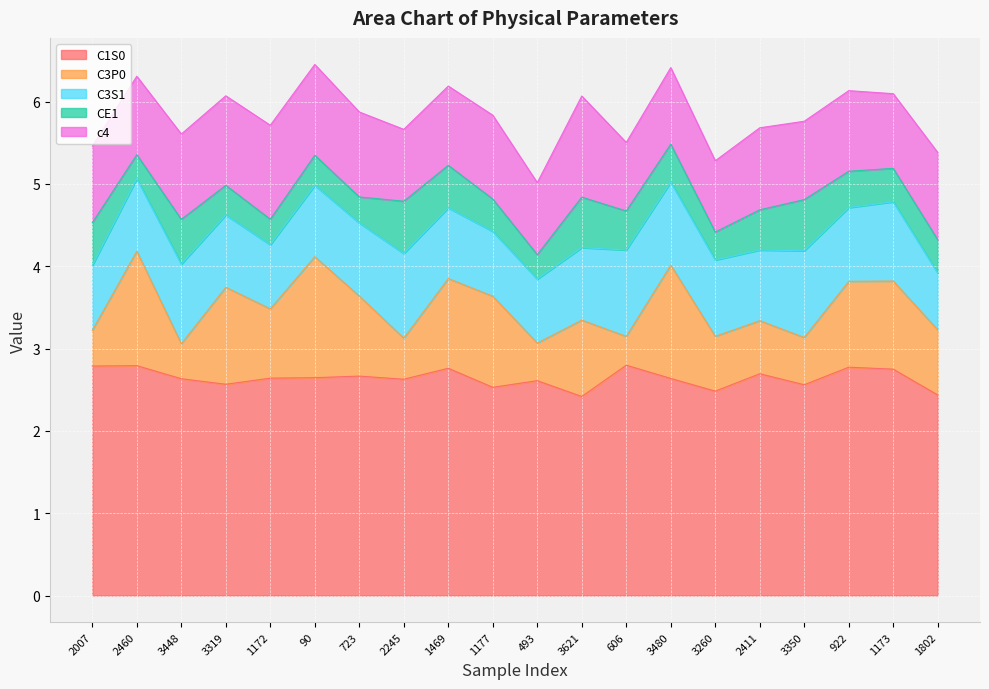

Rank the categories by C3P0 value from lowest to highest.

606, 3448, 2007, 493, 2245, 3350, 2411, 3260, 1802, 1172, 3621, 723, 922, 1173, 1469, 1177, 3319, 3480, 2460, 90